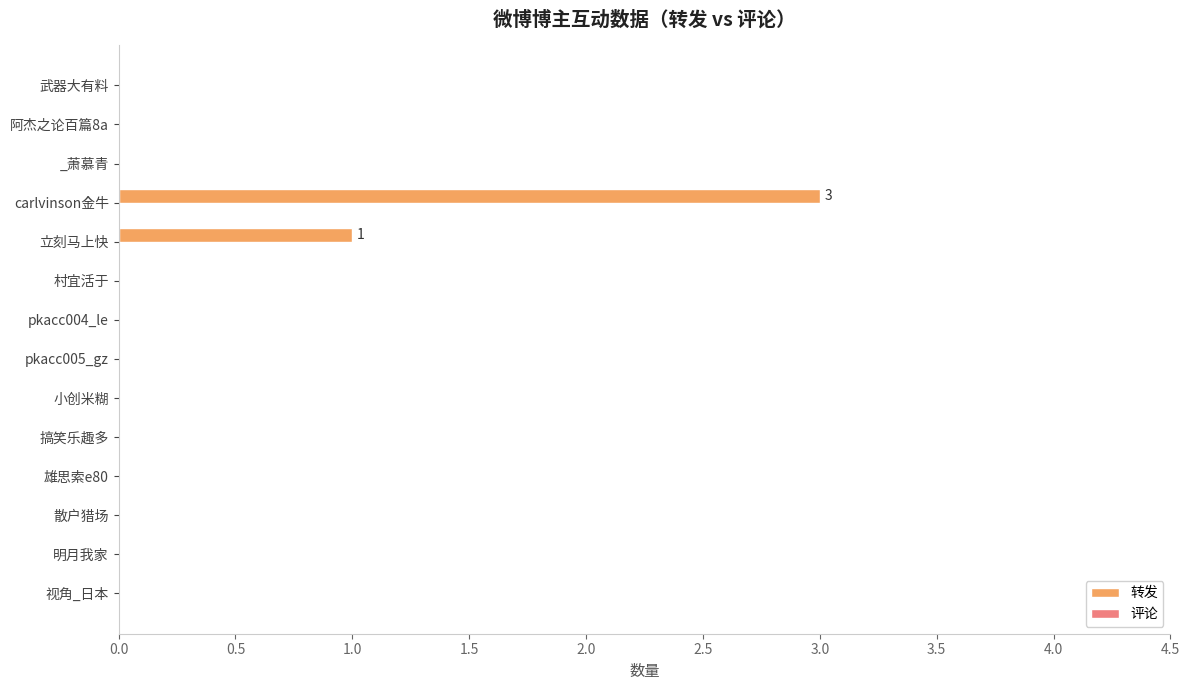

What is the sum of all values?

4